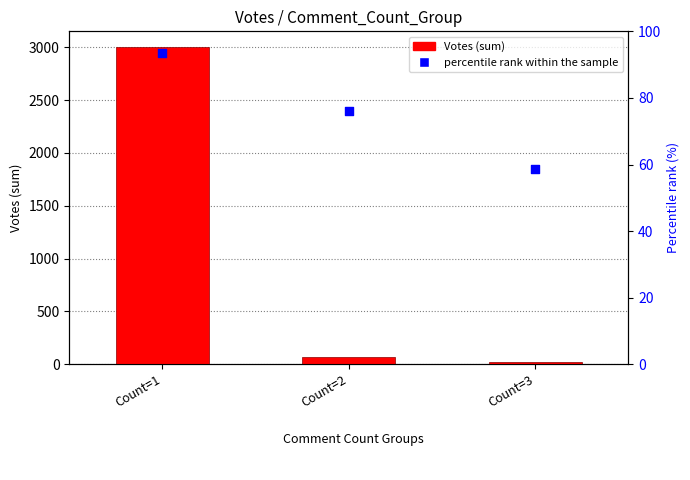

Which series contains the highest Y value?

Votes (sum)